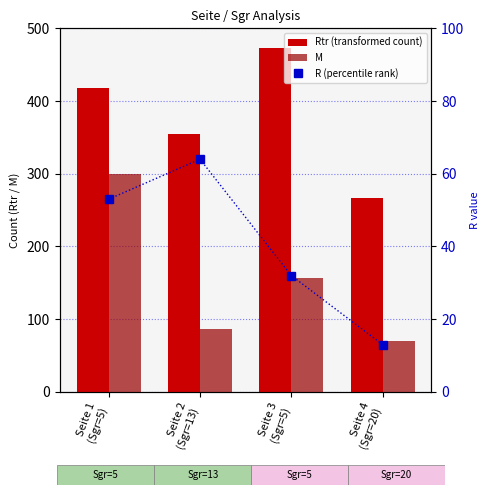

Count the R values in the range 32 to 64.

3